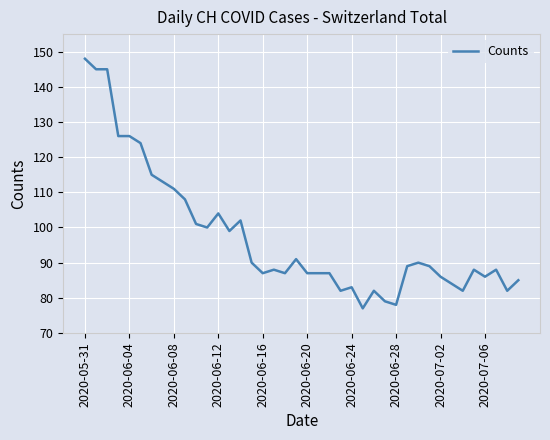

What is the difference between the maximum and minimum values?

71